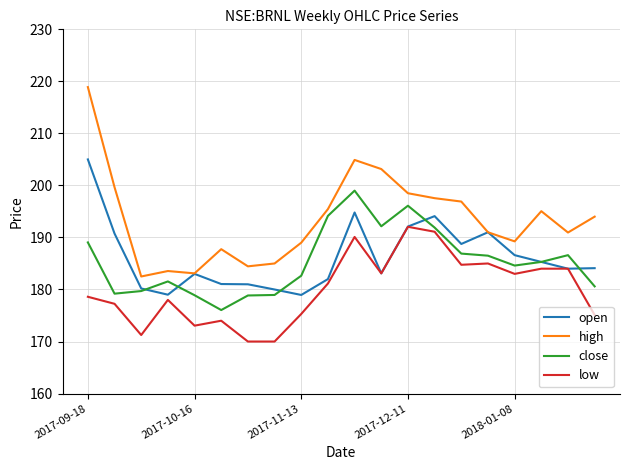

What is the sum of all low values?

3600.8